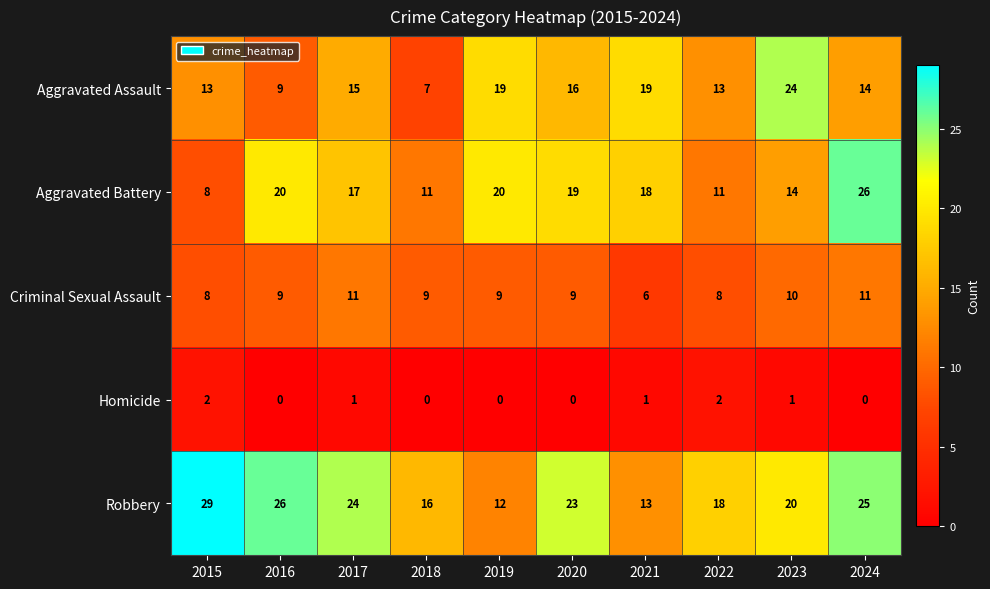

At which category is the sum across all series the highest?

2024